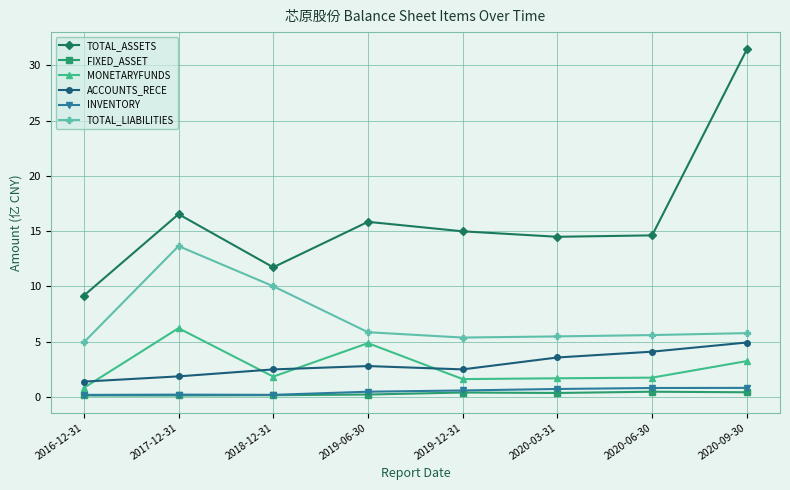

What is the difference between the highest and lowest values at 2019-12-31?

14.6